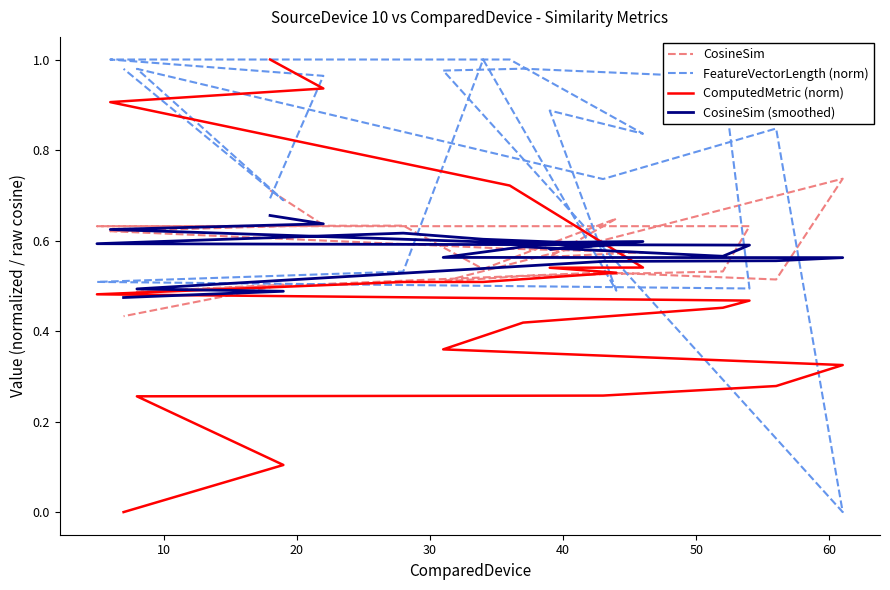

What is the sum of all CosineSim values?

11.5